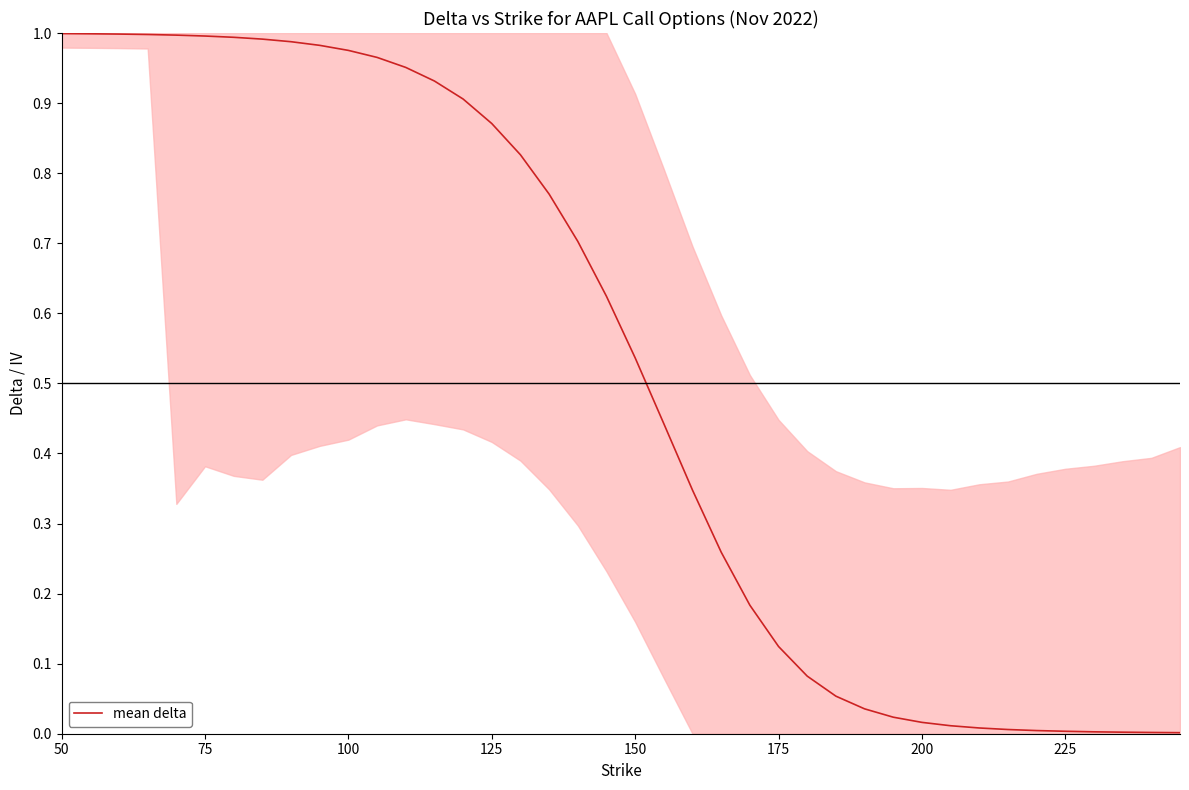

Count the number of categories in the chart.

40